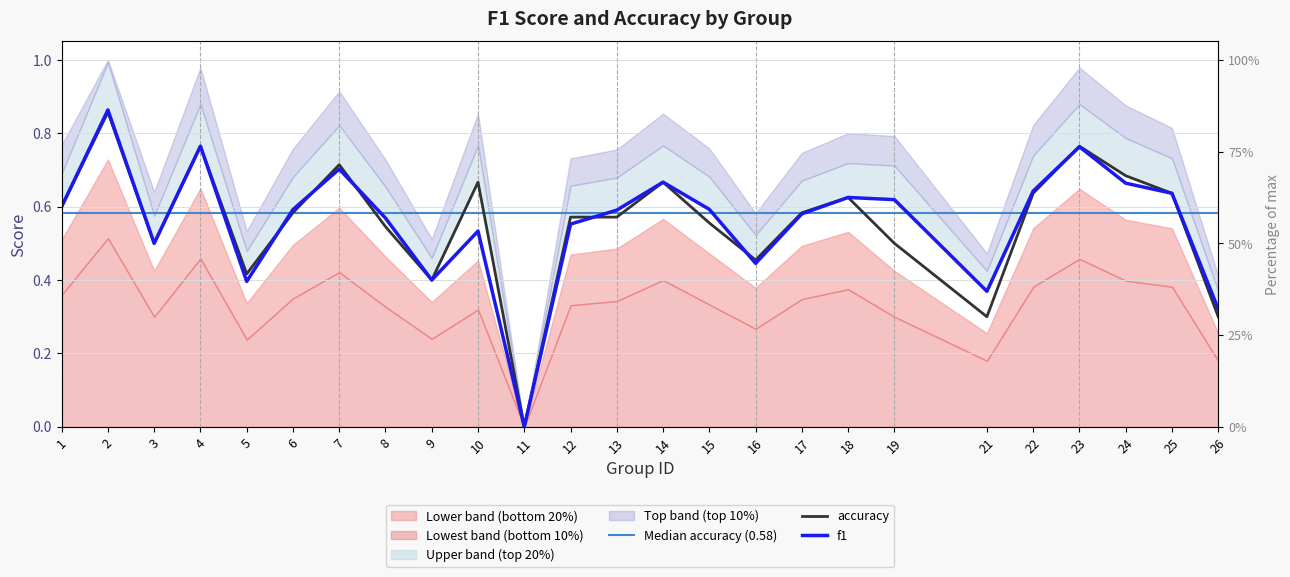

The accuracy series shows 0.4 at 18. True or false?

False